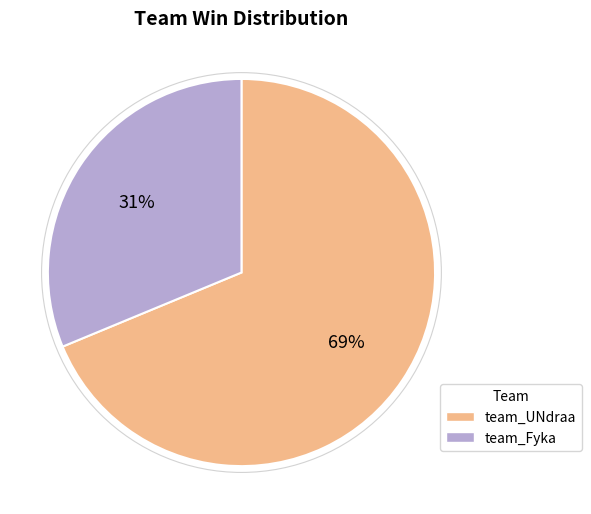

Does any single category account for the majority?

Yes